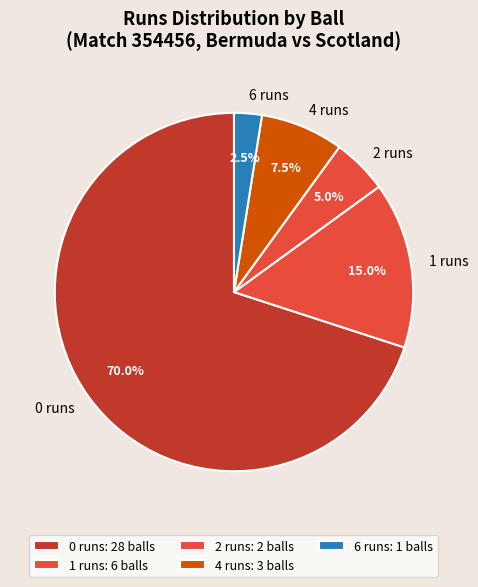

Is there any slice that represents more than half of the pie?

Yes